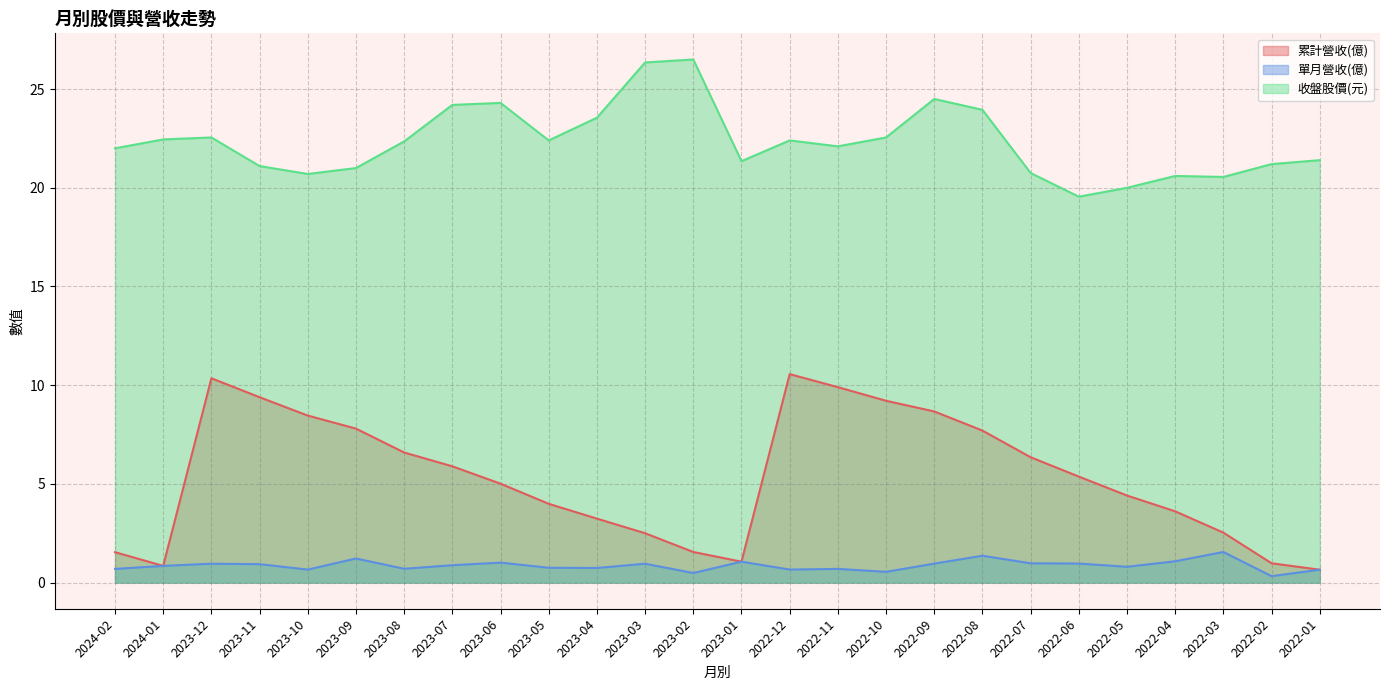

True or false: 單月營收(億) has a value of 0.3 at 2022-01.

False